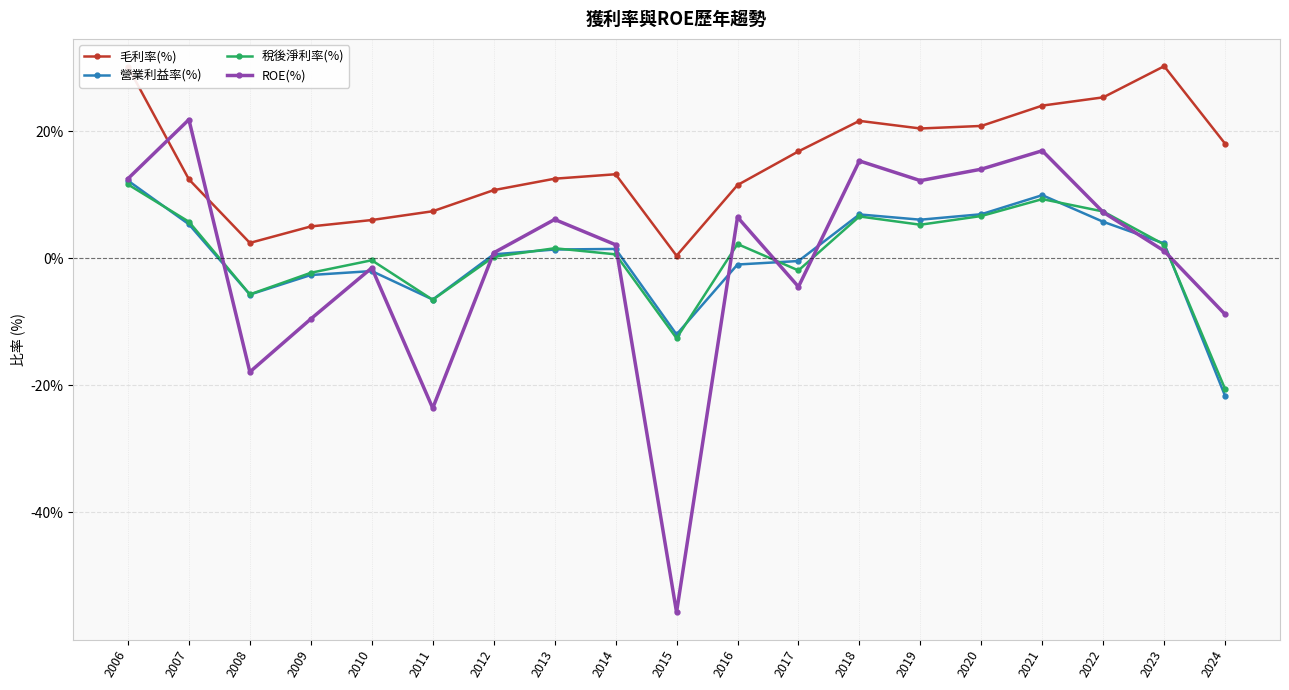

Where is the first local minimum for 毛利率(%)?

2008